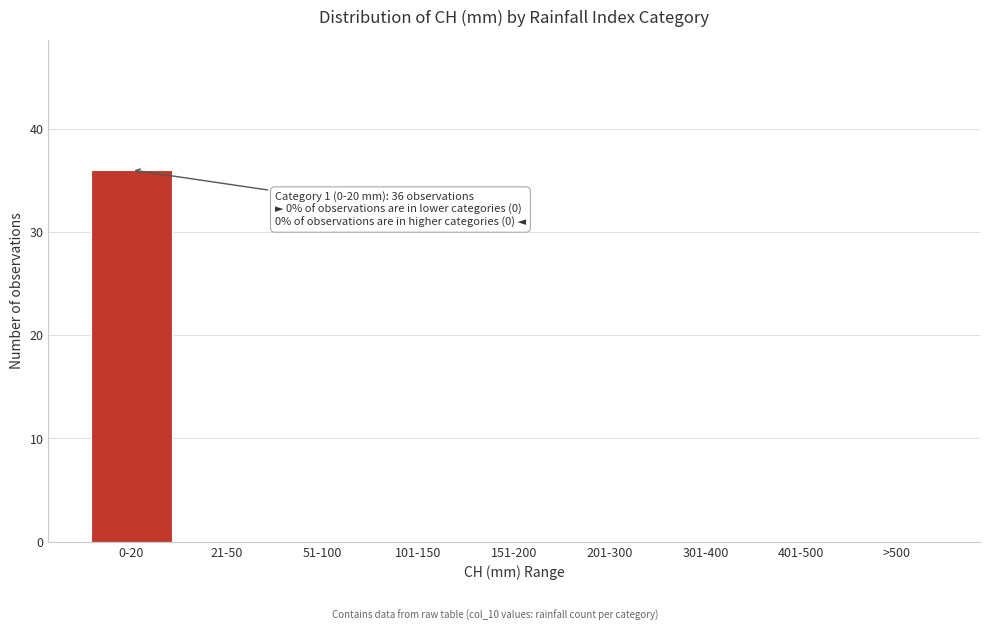

Reading right to left, what are all the values shown in this chart?

>500=0	401-500=0	301-400=0	201-300=0	151-200=0	101-150=0	51-100=0	21-50=0	0-20=36